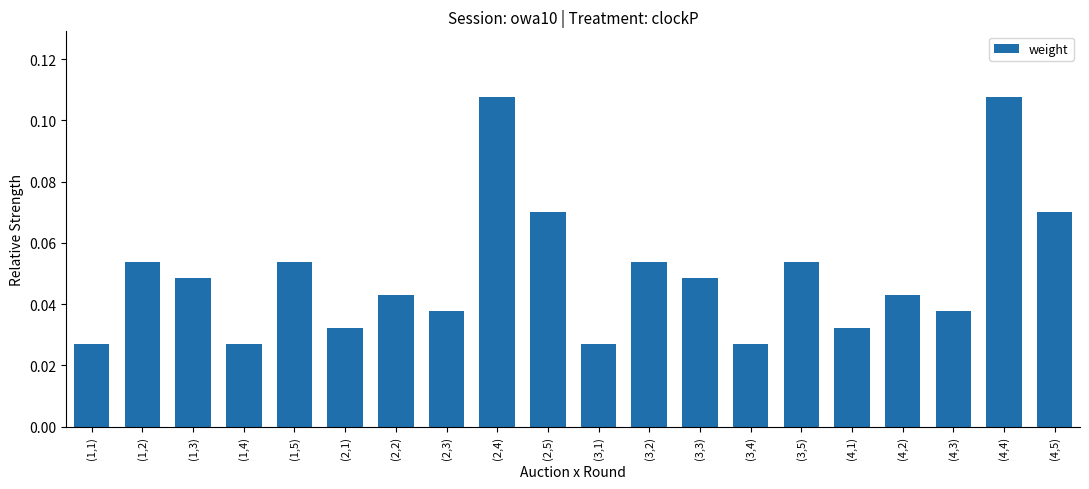

True or false: the data shows 0.1 at (1,3).

False